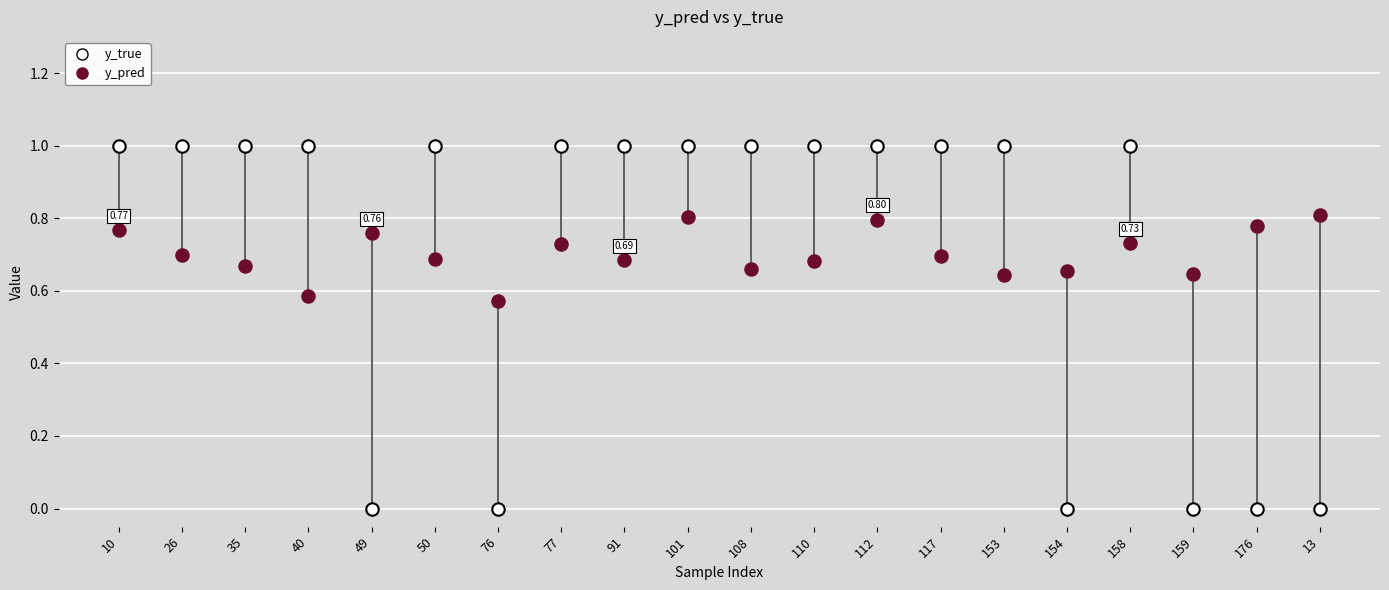

Which series contains the highest Y value?

y_true